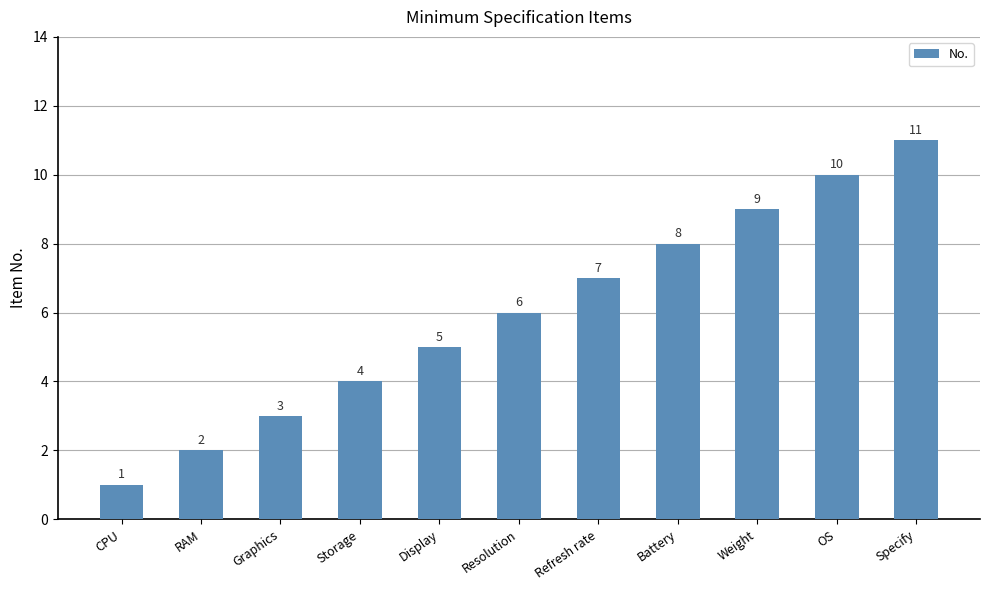

Rank the categories by value from lowest to highest.

CPU, RAM, Graphics, Storage, Display, Resolution, Refresh rate, Battery, Weight, OS, Specify